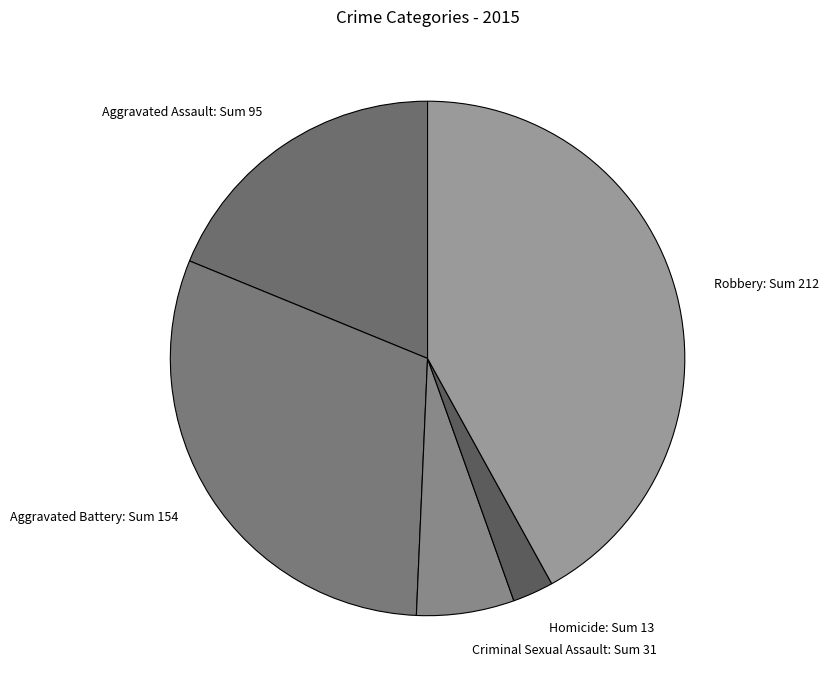

Does Robbery account for over 50% of the chart?

No